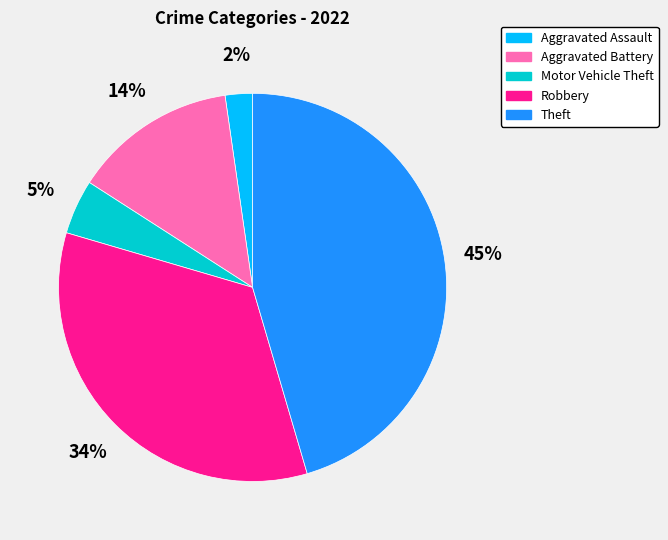

Do Robbery and Theft together represent more than half of the pie?

Yes